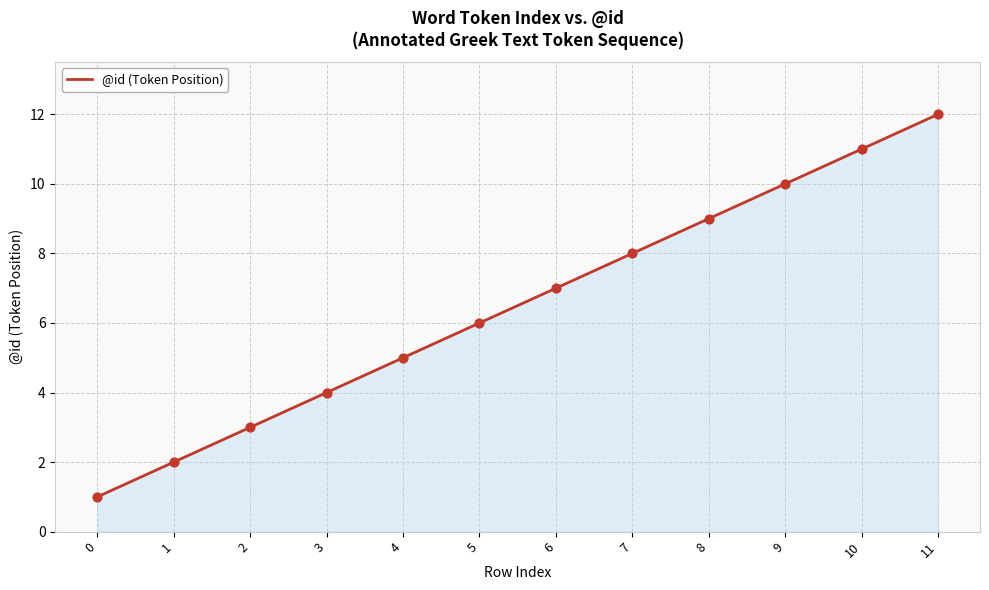

Which has a higher value, 8 or 4?

8